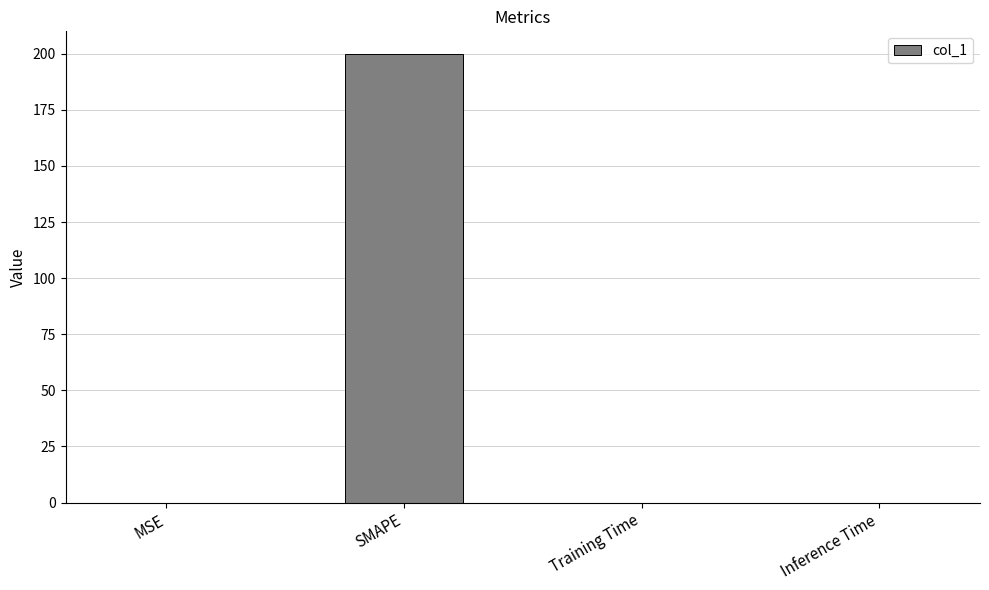

Between MSE and SMAPE, which is larger?

SMAPE